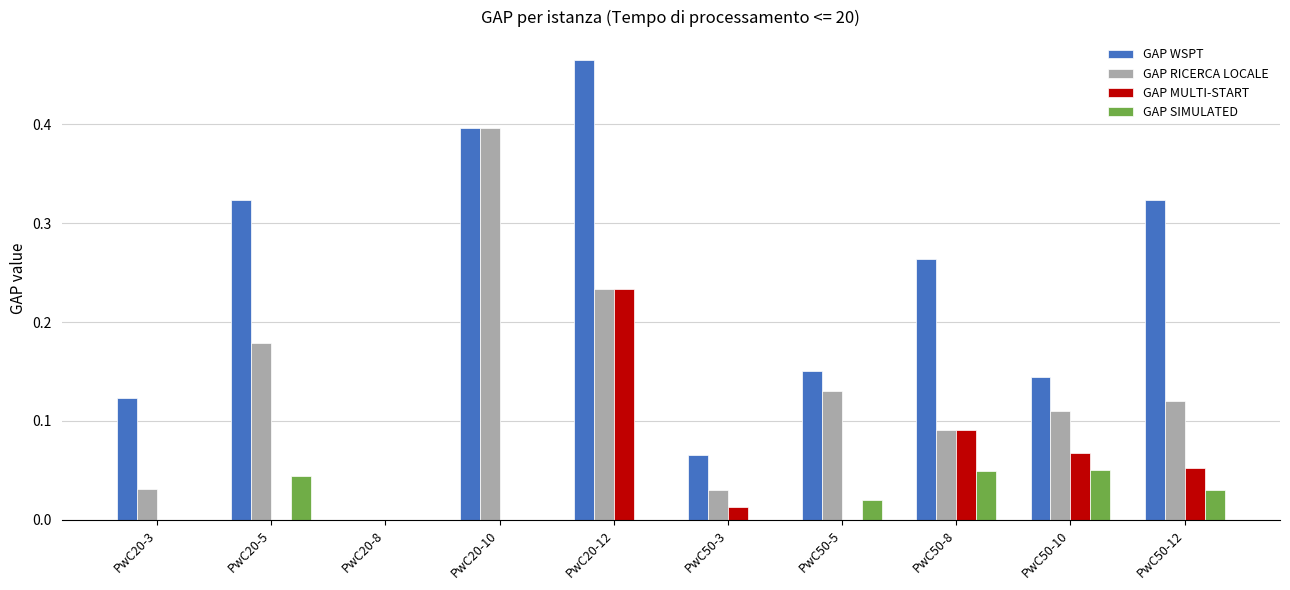

How many series are shown in this chart?

4